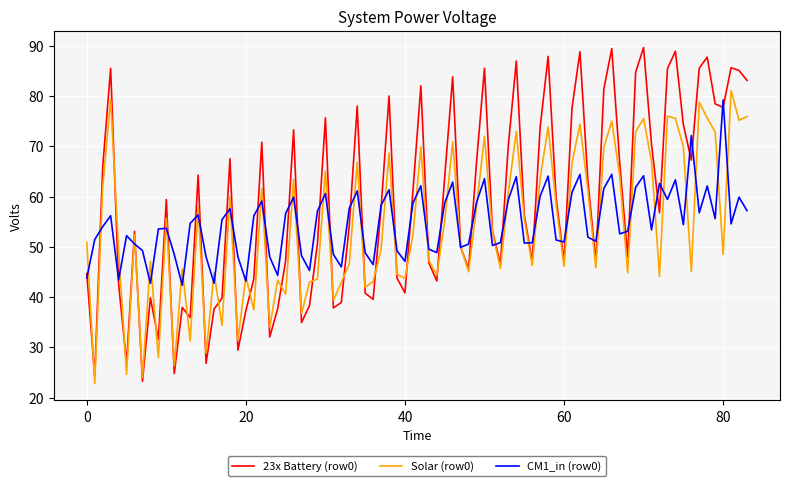

Which series has the largest total across all categories?

23x Battery (row0)